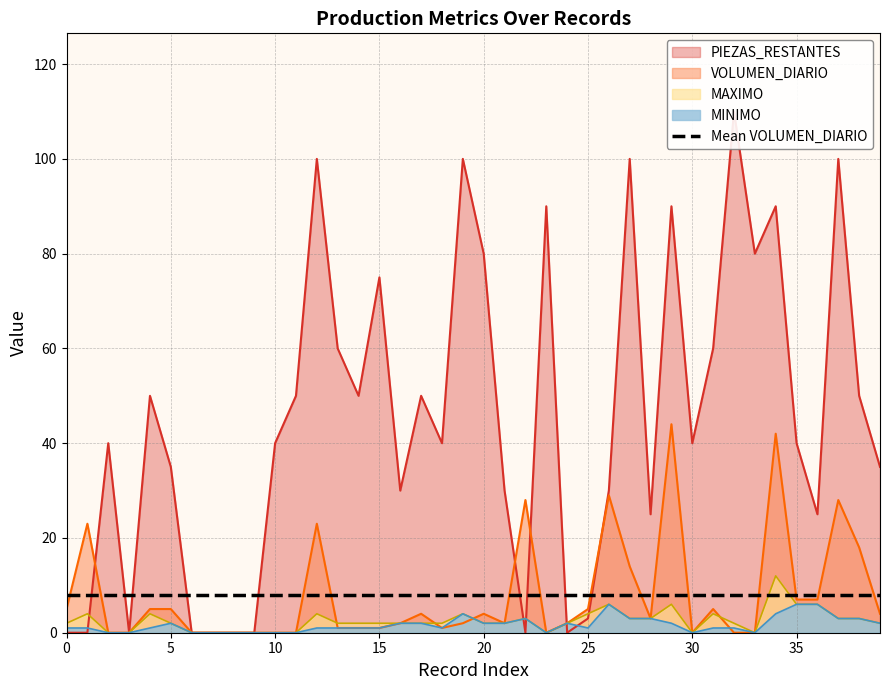

Rank the series by their maximum value, from highest to lowest.

PIEZAS_RESTANTES, VOLUMEN_DIARIO, MAXIMO, MINIMO